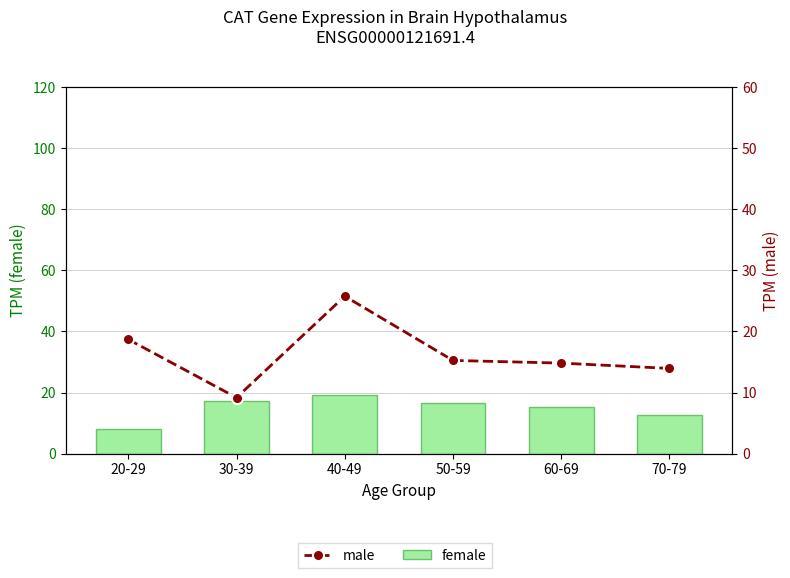

What is the value of the male bar at the 5th from the left?

14.8